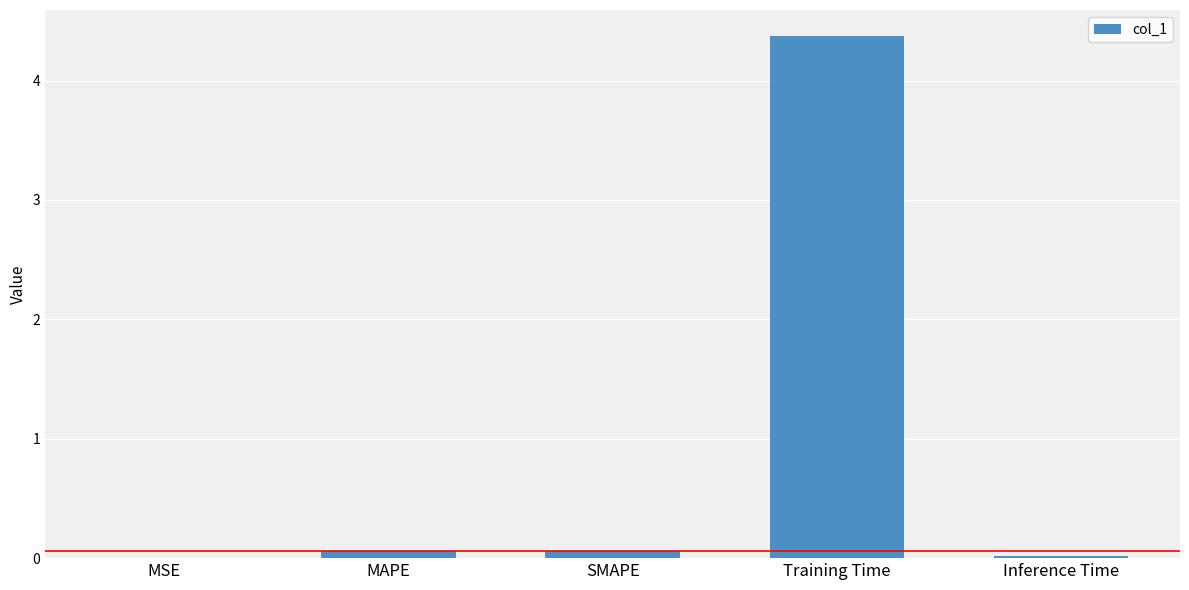

Which category has the highest value across all series?

Training Time